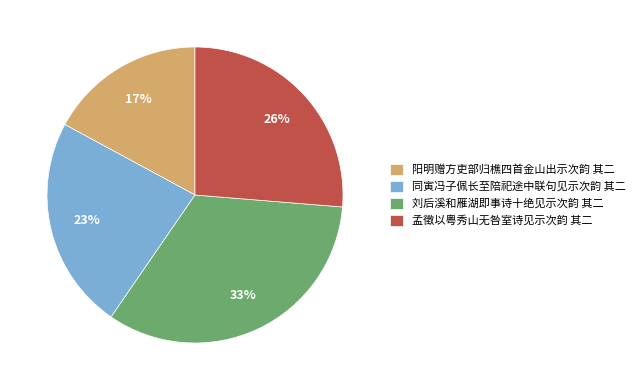

Which slice is the smallest?

阳明赠方吏部归樵四首金山出示次韵 其二